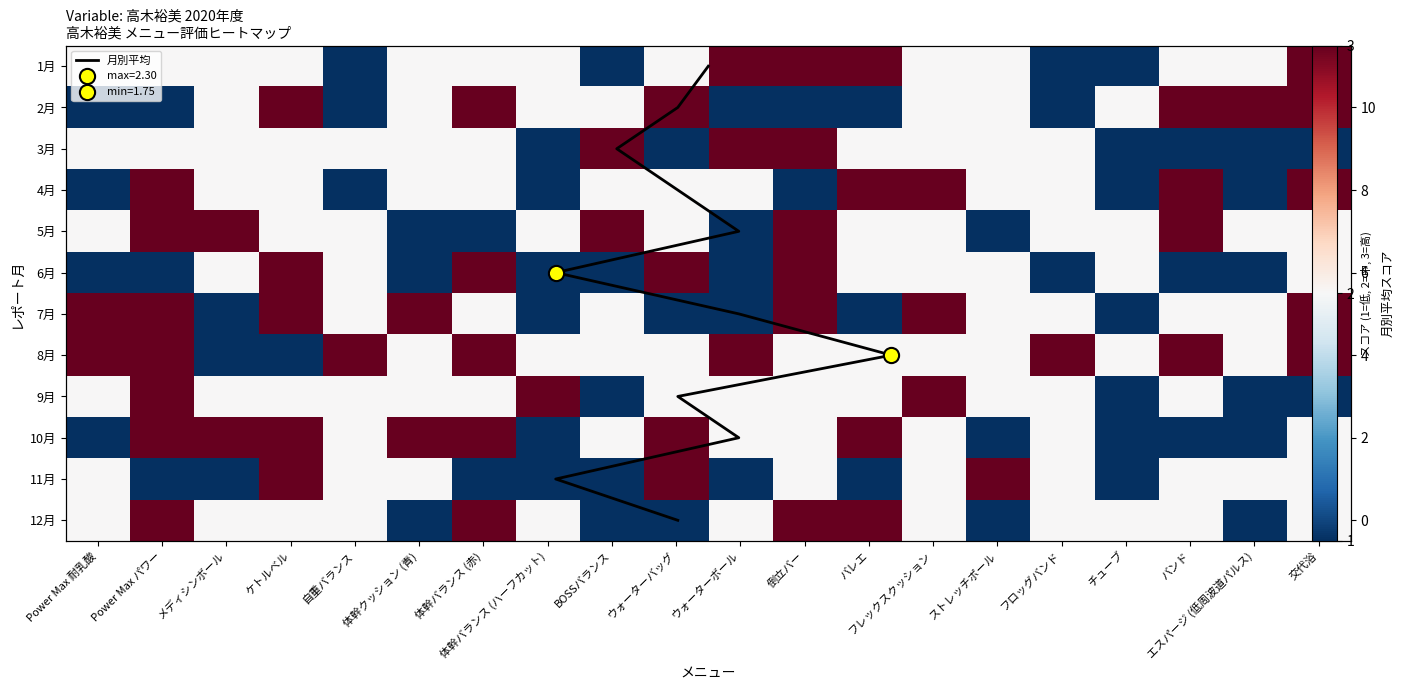

Reading left to right, what are all the values shown in this chart?

1月: 2	2	2	2	1	2	2	2	1	2	3	3	3	2	2	1	1	2	2	3
2月: 1	1	2	3	1	2	3	2	2	3	1	1	1	2	2	1	2	3	3	3
3月: 2	2	2	2	2	2	2	1	3	1	3	3	2	2	2	2	1	1	1	1
4月: 1	3	2	2	1	2	2	1	2	2	2	1	3	3	2	2	1	3	1	3
5月: 2	3	3	2	2	1	1	2	3	2	1	3	2	2	1	2	2	3	2	2
6月: 1	1	2	3	2	1	3	1	1	3	1	3	2	2	2	1	2	1	1	2
7月: 3	3	1	3	2	3	2	1	2	1	1	3	1	3	2	2	1	2	2	3
8月: 3	3	1	1	3	2	3	2	2	2	3	2	2	2	2	3	2	3	2	3
9月: 2	3	2	2	2	2	2	3	1	2	2	2	2	3	2	2	1	2	1	1
10月: 1	3	3	3	2	3	3	1	2	3	2	2	3	2	1	2	1	1	1	2
11月: 2	1	1	3	2	2	1	1	1	3	1	2	1	2	3	2	1	2	2	2
12月: 2	3	2	2	2	1	3	2	1	1	2	3	3	2	1	2	2	2	1	2